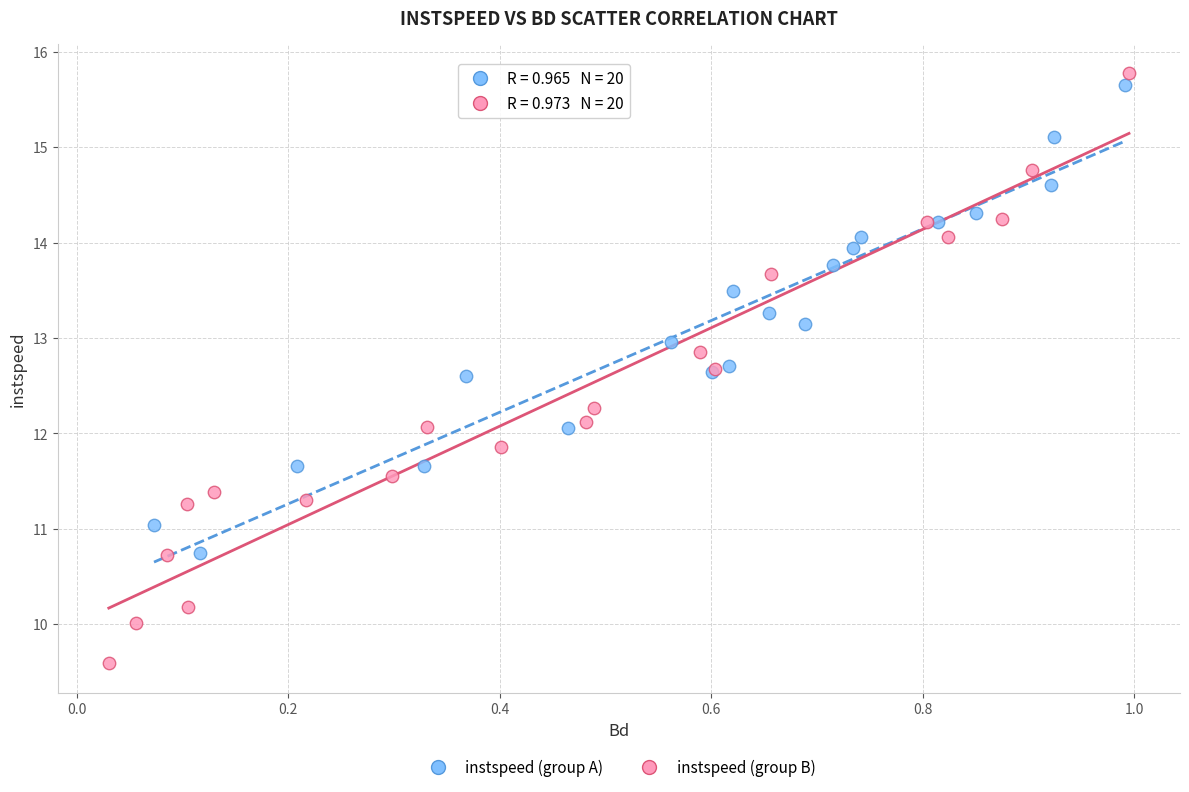

Which series has the widest spread of Y values?

instspeed (group B)